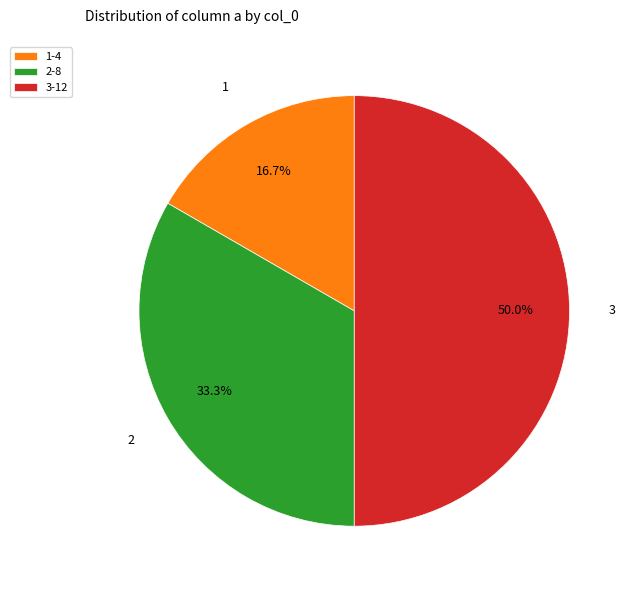

Does 2-8 represent more than half of the total?

No